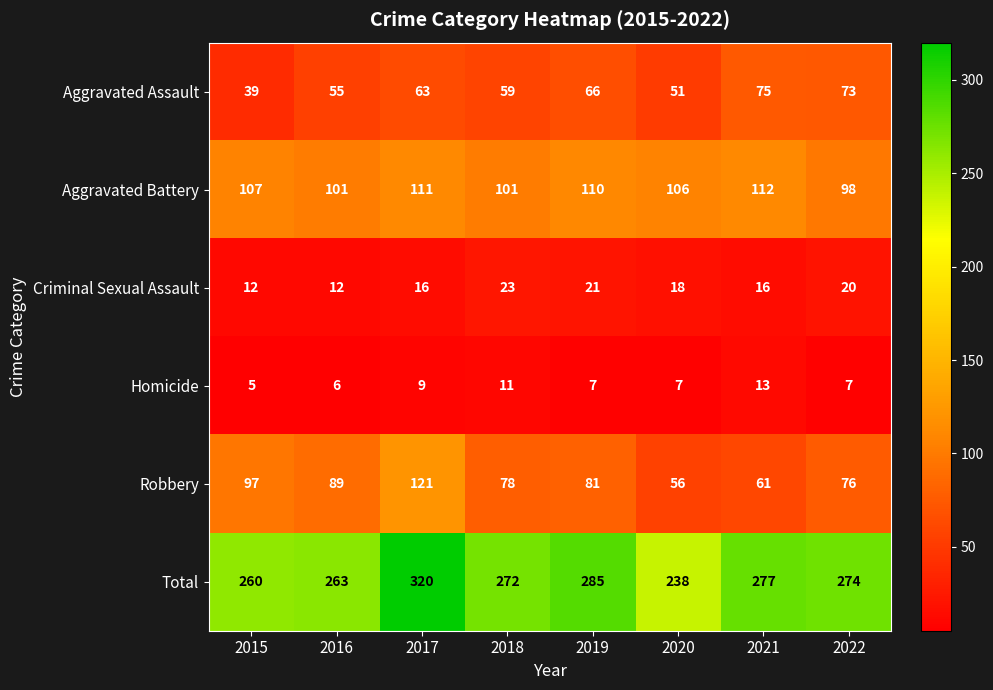

At which category is the sum across all series the highest?

2017